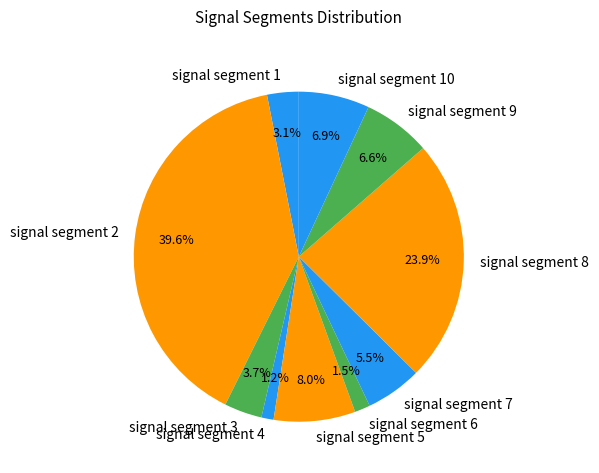

Which slice is the largest?

signal segment 2